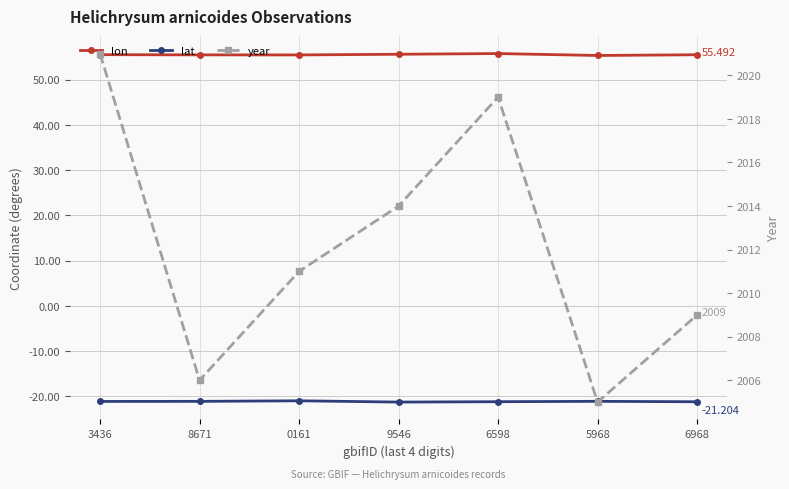

Is the value of lon at 0161 greater than the value of lat at 6598?

Yes